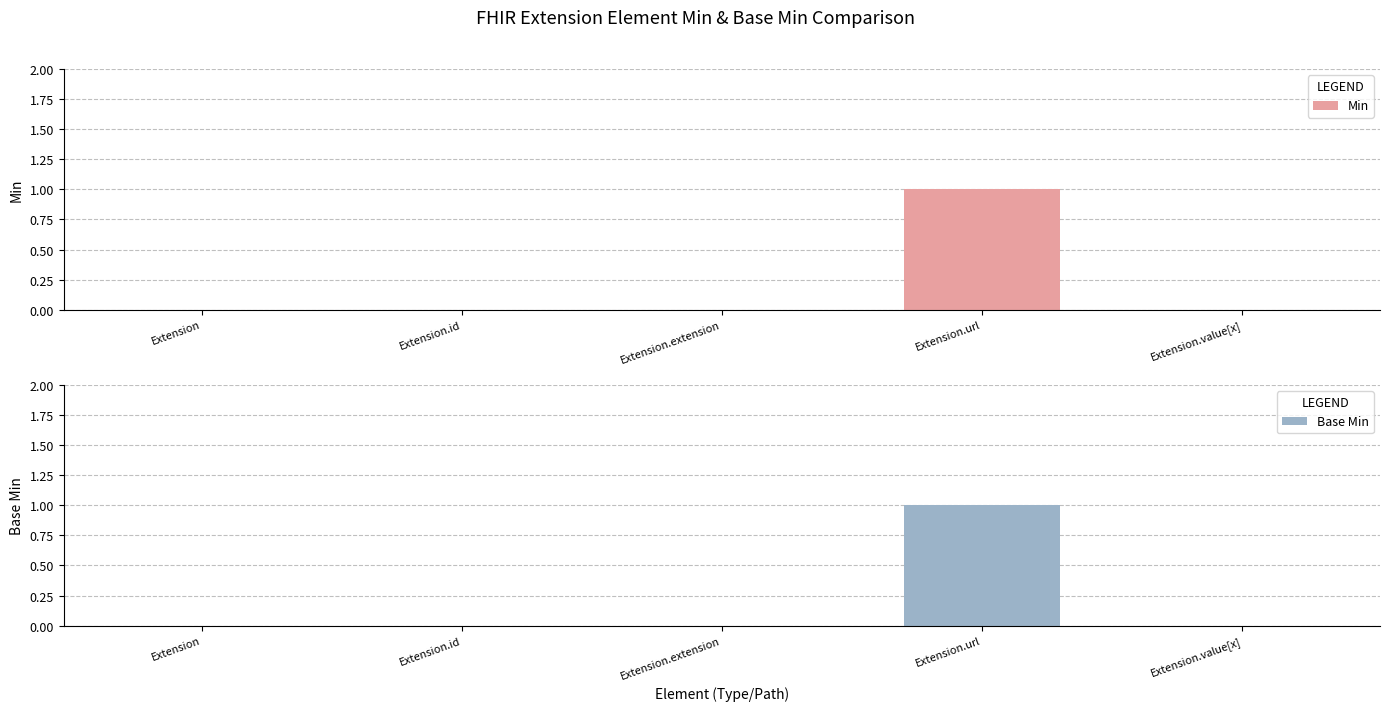

Are the bars horizontal?

No